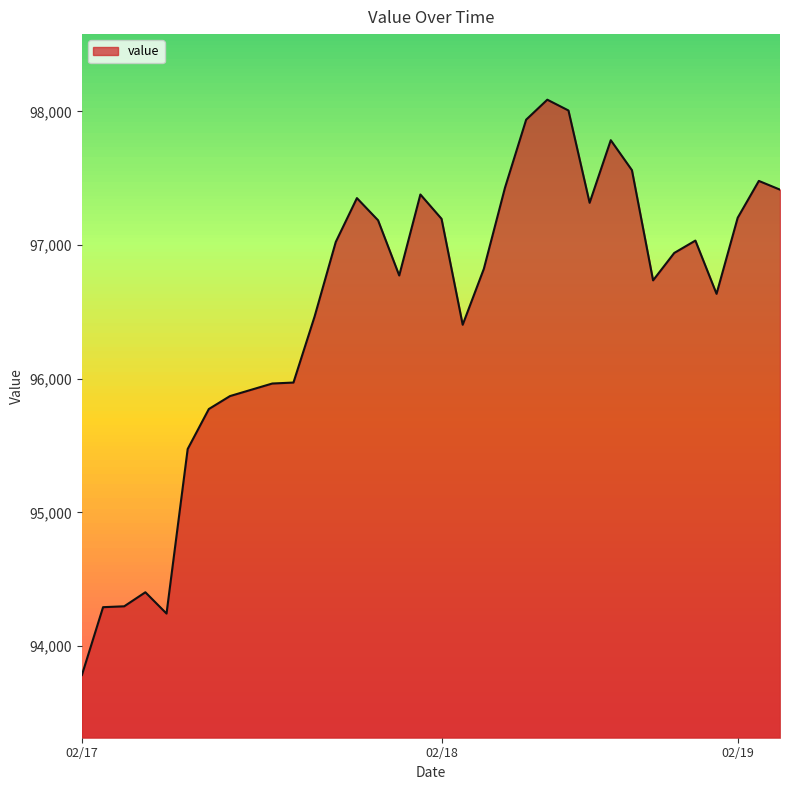

What is the maximum value shown in the chart?

98086.8